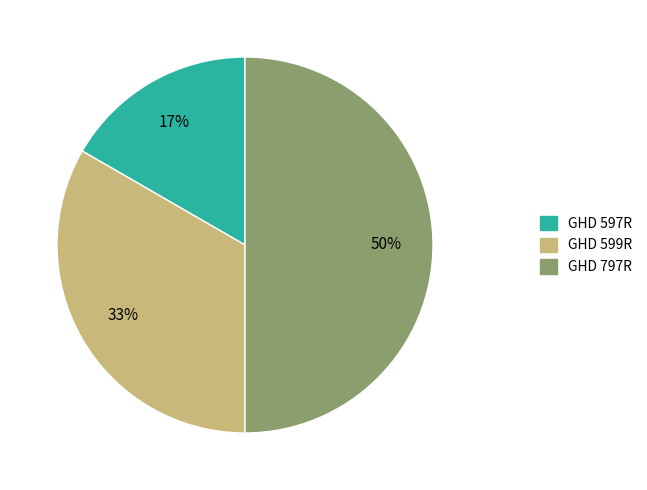

To the nearest percent, what is the difference between the GHD 597R and GHD 797R slice percentages?

33%